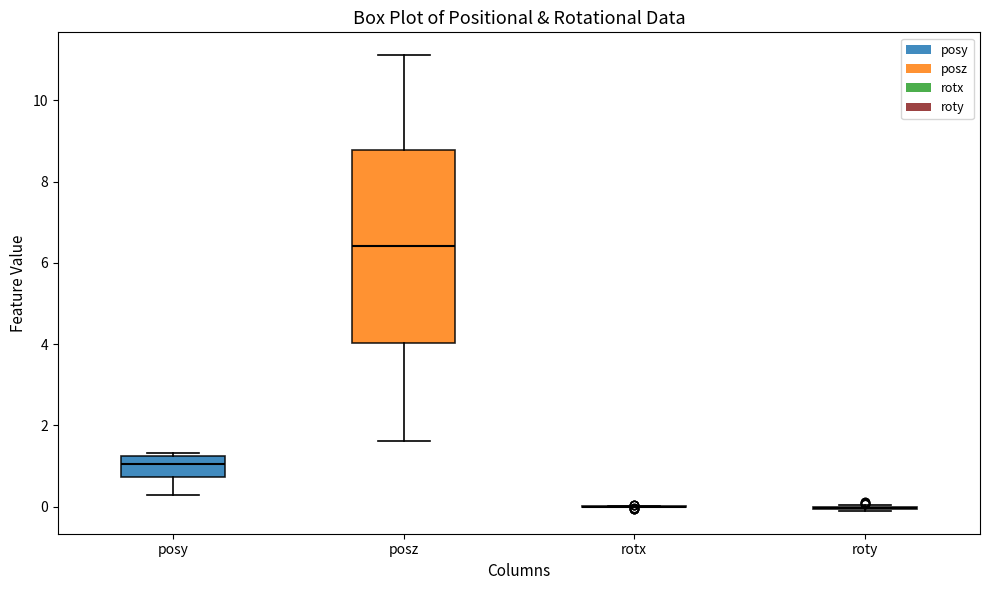

Reading left to right, transcribe this box plot: for each box, give where its median line is, the range the box spans, and where its two whiskers end, as read against the y-axis. The values are not printed on the chart, so give them approximately, as read against the axis.

posy: median 1.0, box 0.8 to 1.2, whiskers 0.2 to 1.4
posz: median 6.4, box 4.0 to 8.8, whiskers 1.6 to 11.2
rotx: box collapsed to a line at 0.0, whiskers 0.0 to 0.0
roty: box collapsed to a line at 0.0, whiskers -0.2 to 0.0